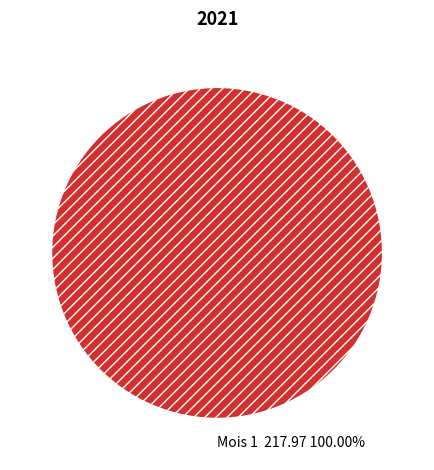

Which category accounts for the majority?

Mois 1